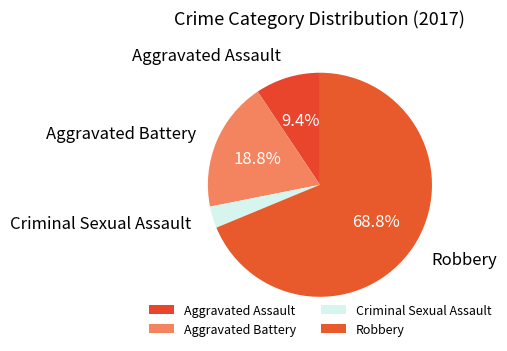

Rank the categories by value from highest to lowest.

Robbery, Aggravated Battery, Aggravated Assault, Criminal Sexual Assault